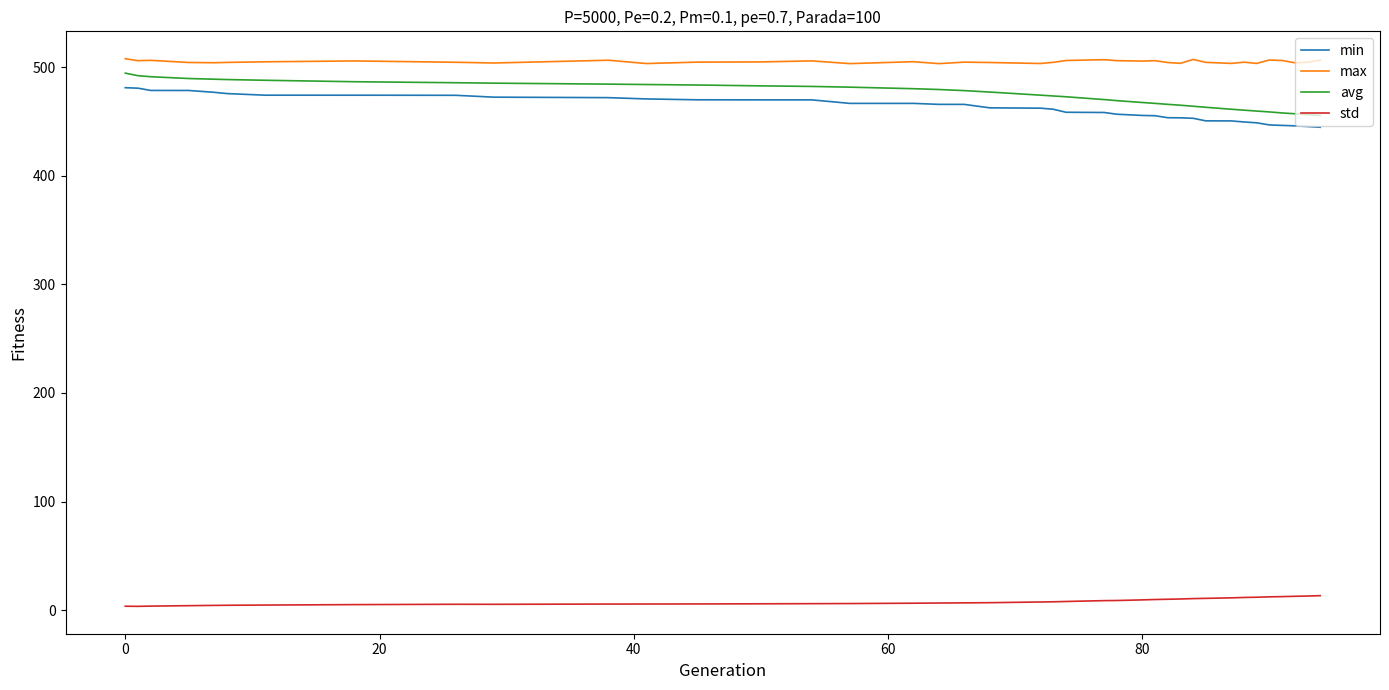

True or false: avg and max intersect in this chart.

False